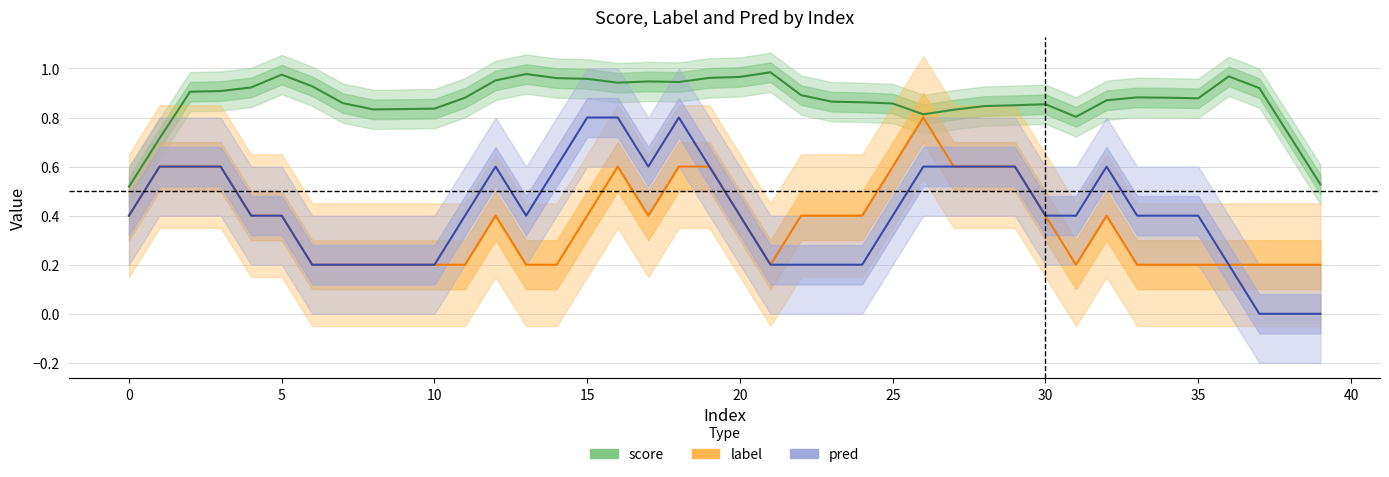

True or false: pred has a value of 1.7 at 17.

False